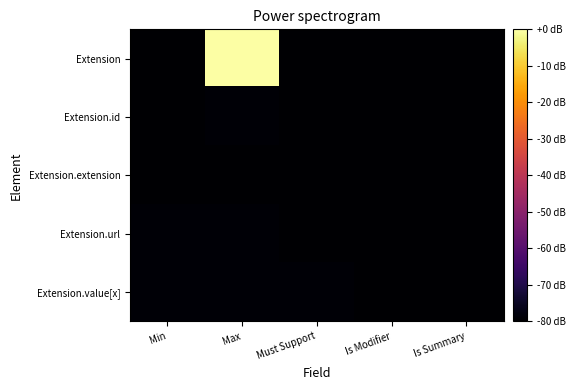

Between Is Modifier and Is Summary, which series saw the biggest shift?

Extension